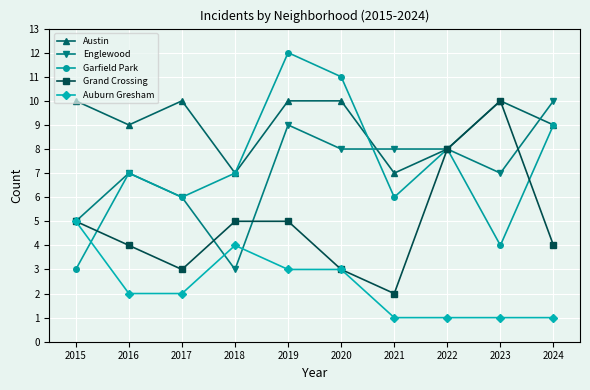

At which label does Grand Crossing reach its minimum?

2021